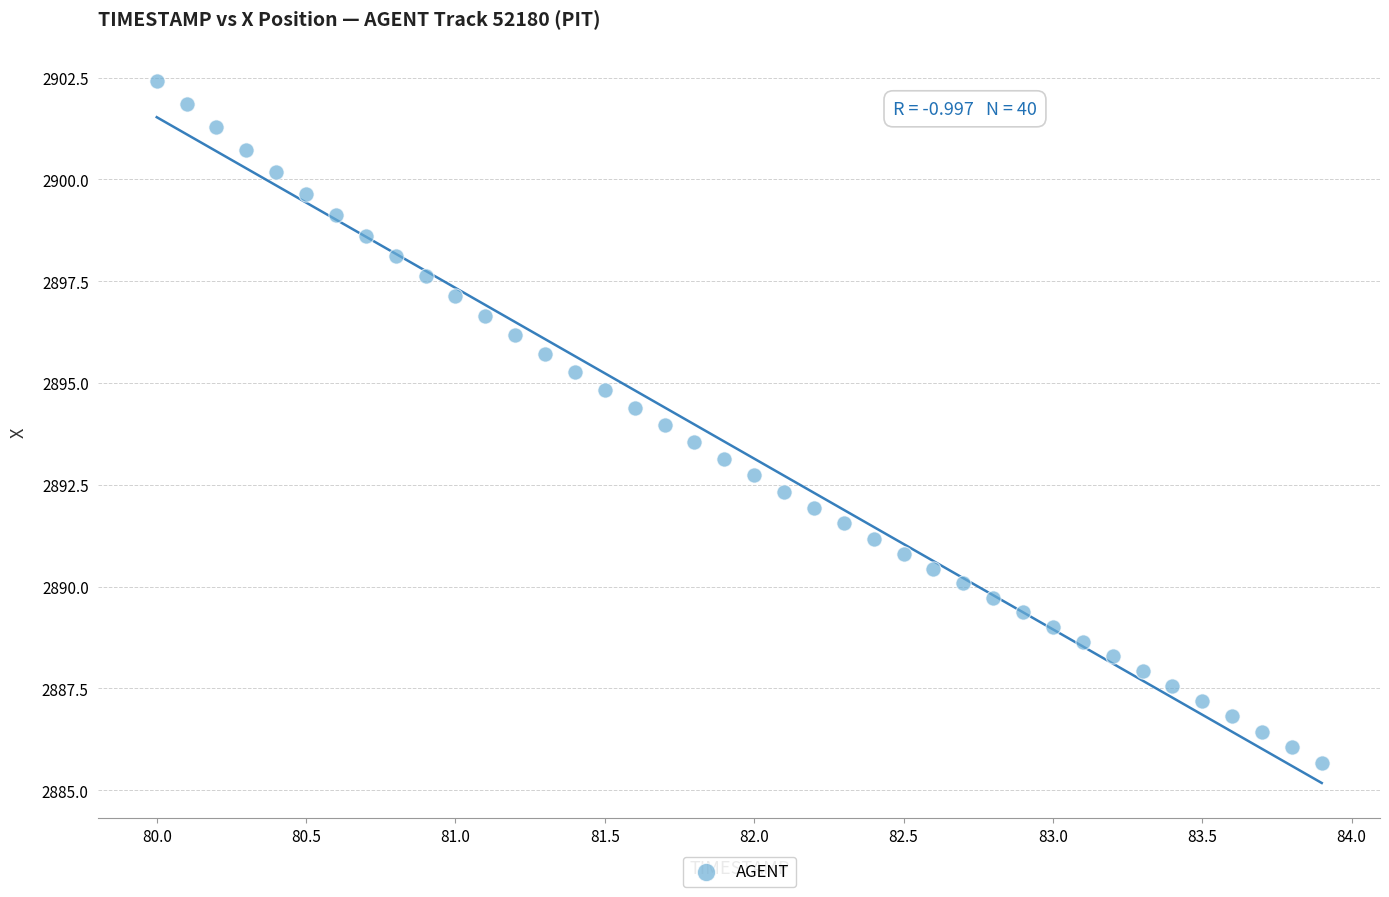

What is the range of Y values (max minus min)?

16.8